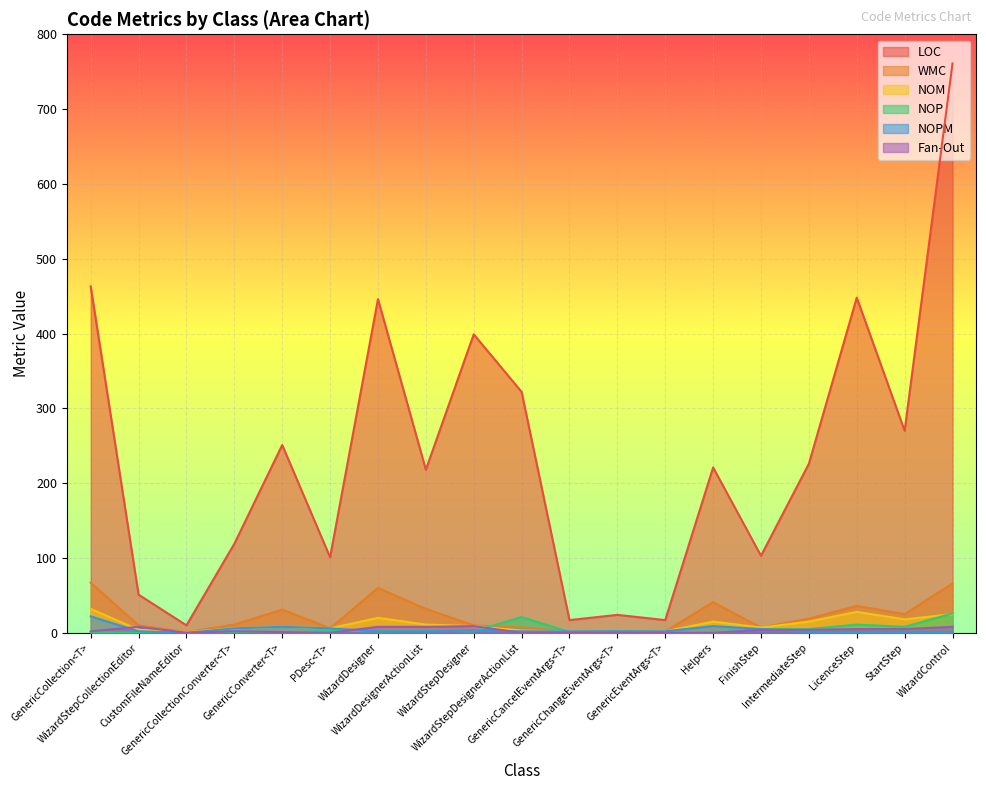

Where is NOP nearest to the value 13?

LicenceStep